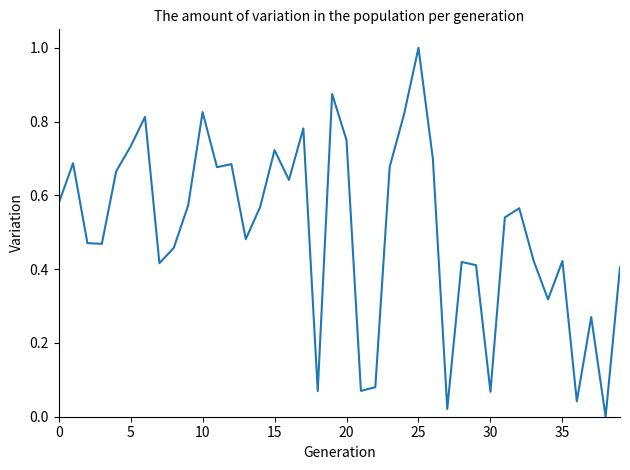

What is the greatest value displayed?

1.0